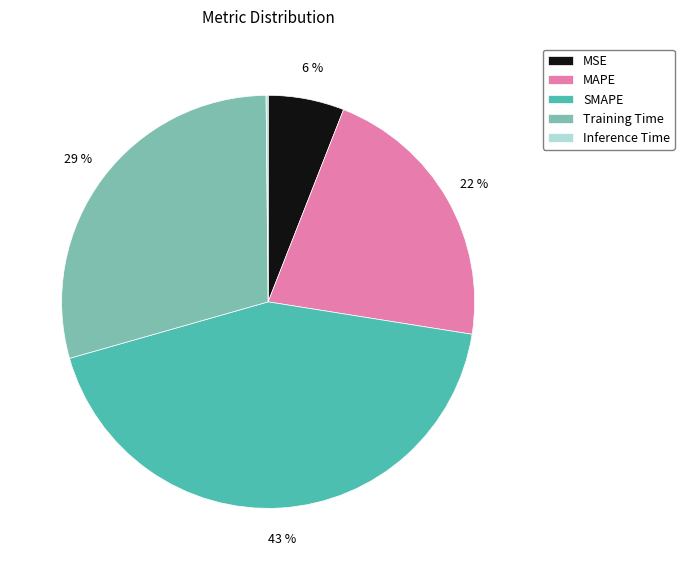

The MAPE slice represents 22% of the pie. True or false?

True